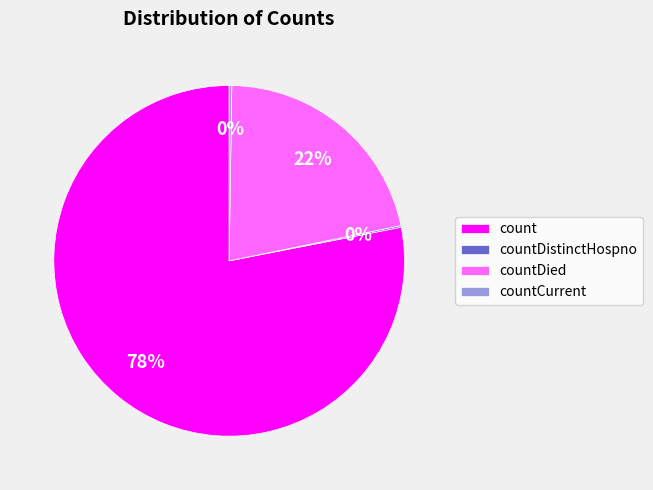

What is the largest slice in the pie chart?

count